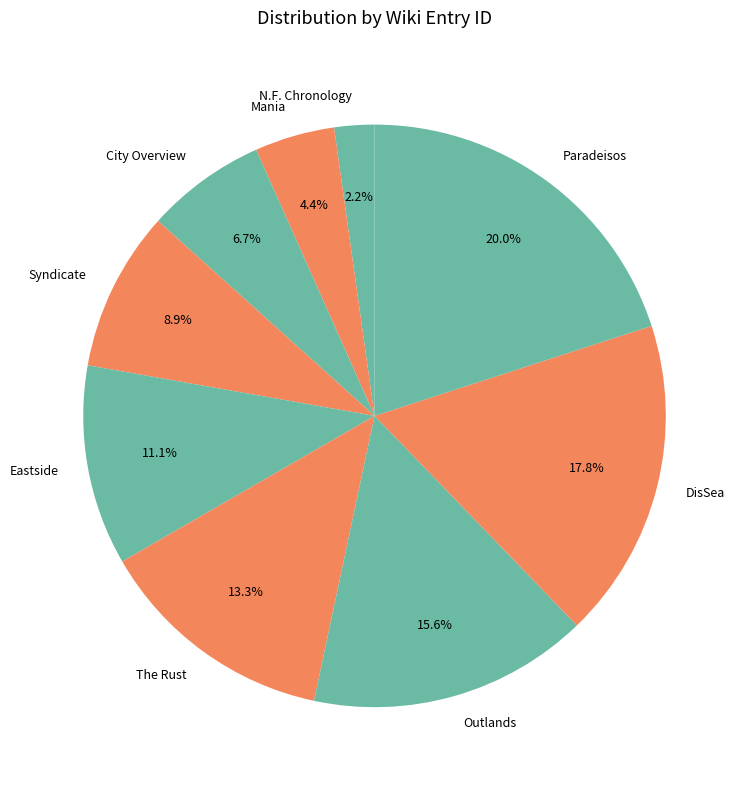

How many segments does this pie chart have?

9